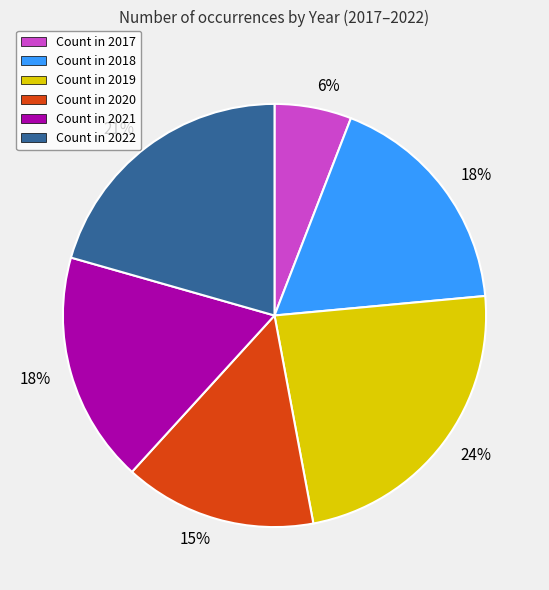

Between Count in 2021 and Count in 2017, which is larger?

Count in 2021